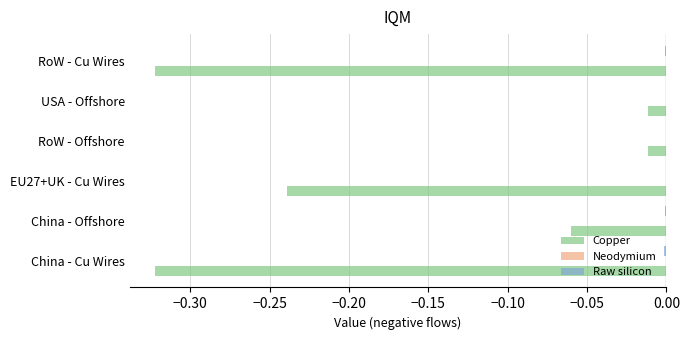

The value of Copper at RoW - Cu Wires is -0.2. True or false?

False